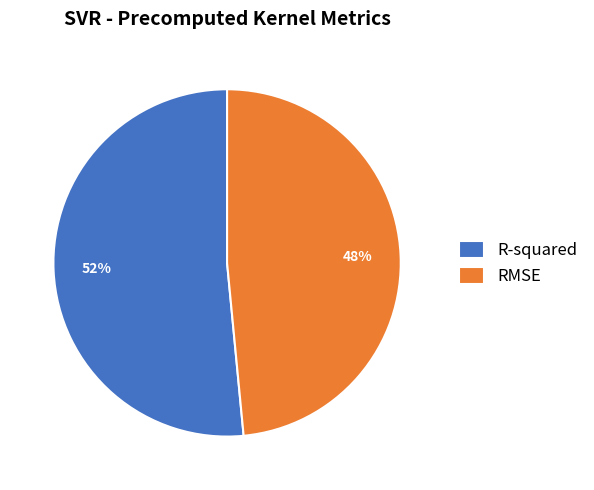

To the nearest percent, what is the combined percentage of RMSE and R-squared?

100%